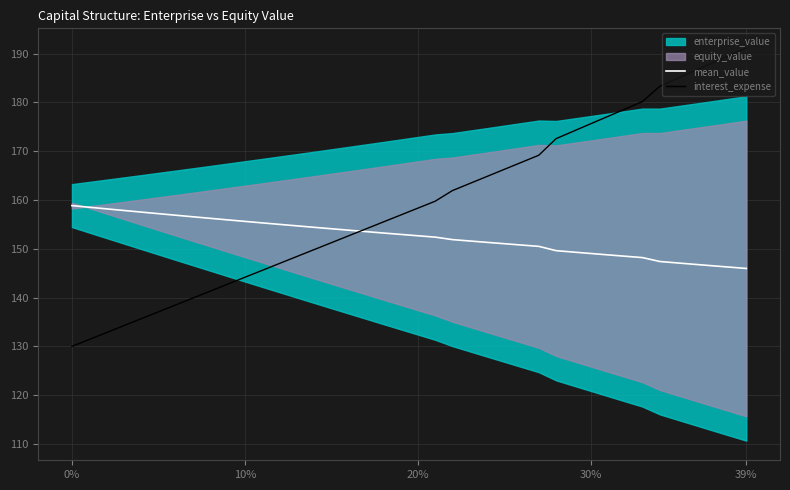

Read the interest_expense value at 39%.

191.2